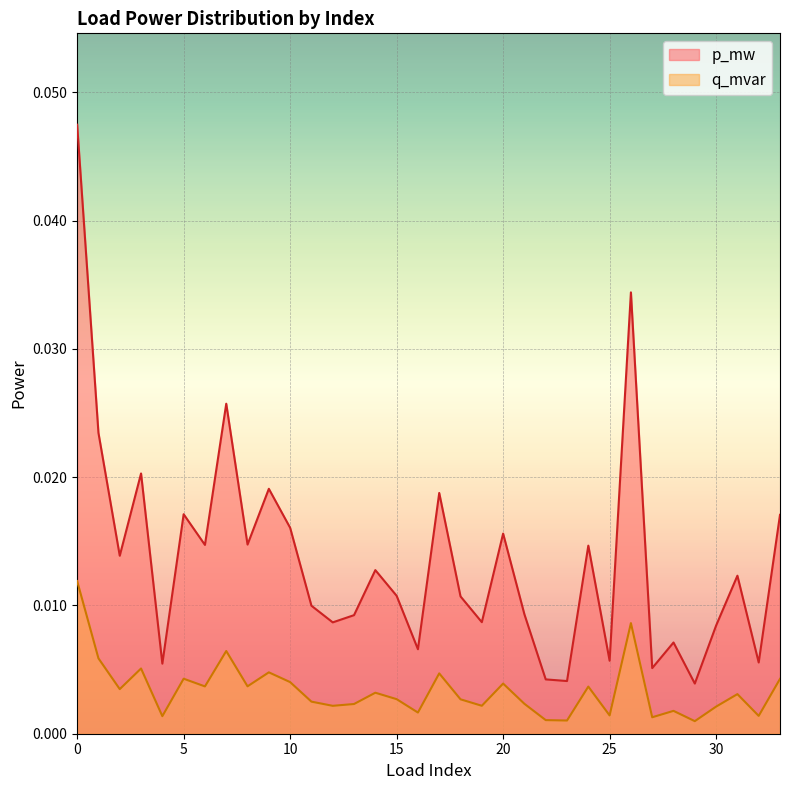

Rank the series by their average value, from highest to lowest.

p_mw, q_mvar